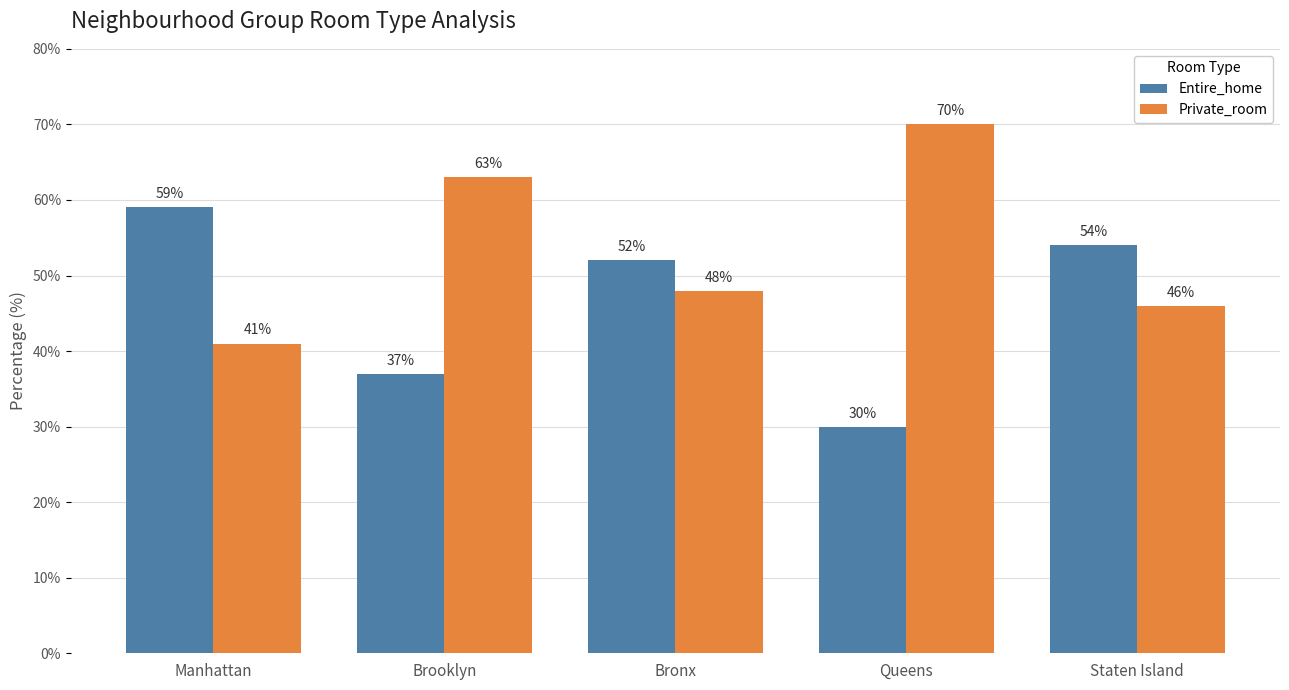

What is the lowest value of the Private_room series?

41